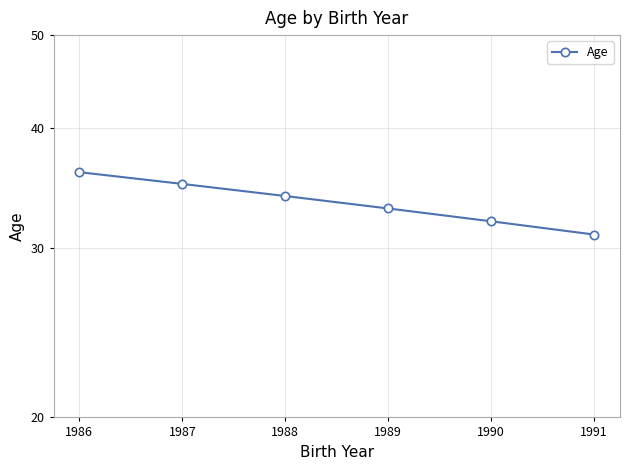

What is the sum of all values?

201